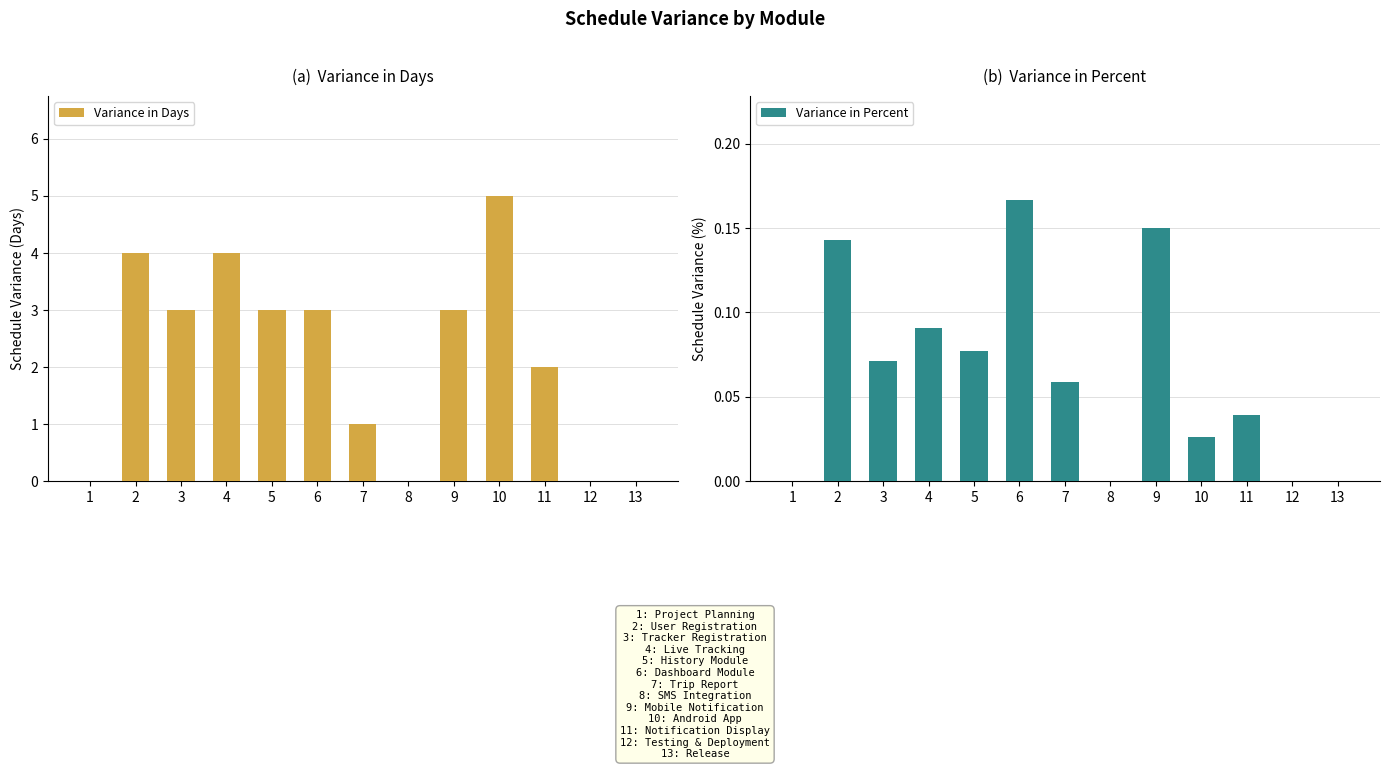

Reading left to right, list all the values displayed in this chart.

Variance in Days: 0.0	4.0	3.0	4.0	3.0	3.0	1.0	0.0	3.0	5.0	2.0	0.0	0.0
Variance in Percent: 0.0	0.1	0.1	0.1	0.1	0.2	0.1	0.0	0.1	0.0	0.0	0.0	0.0